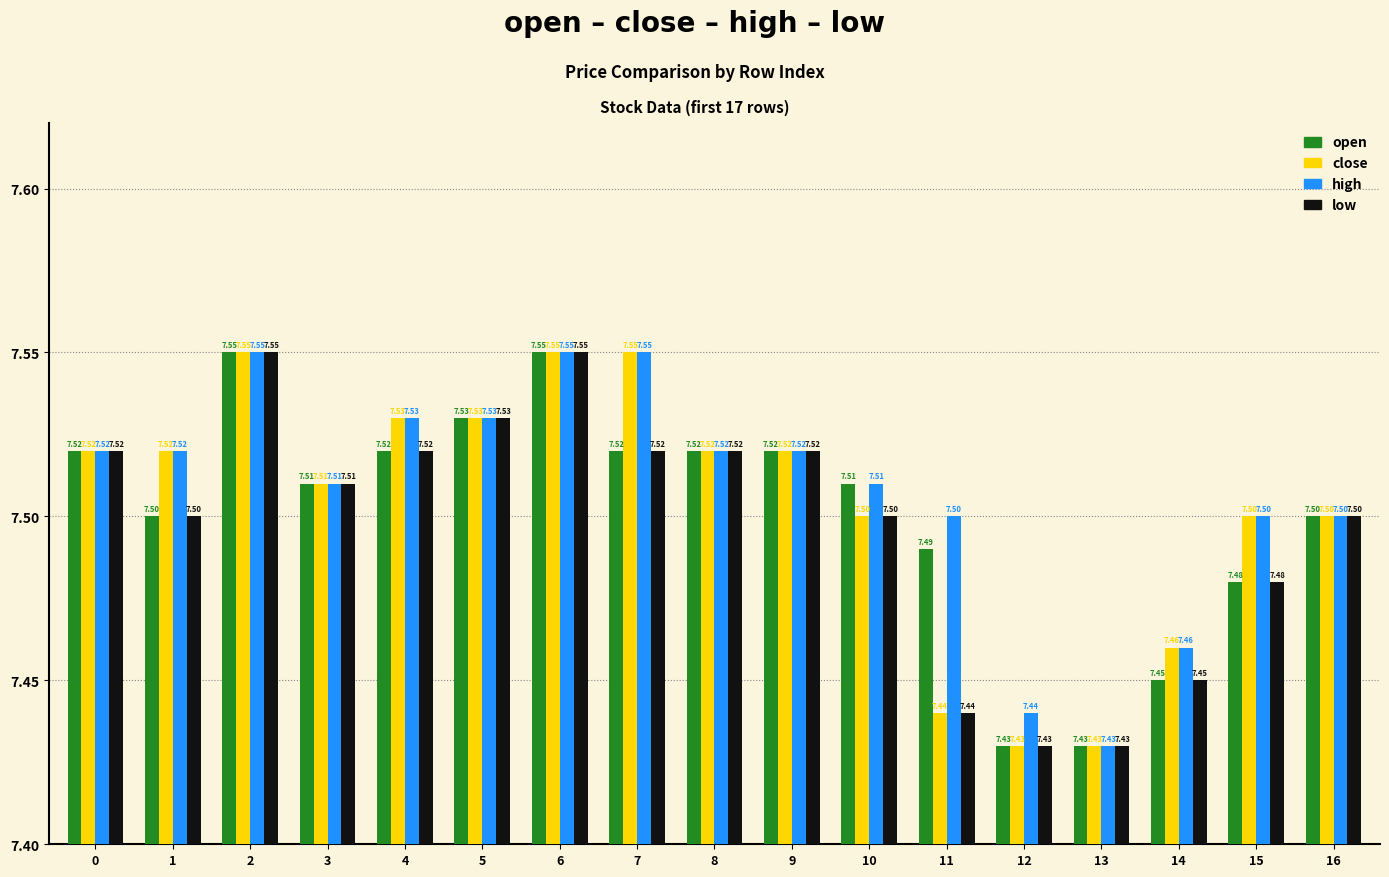

How many bars are there in total?

68